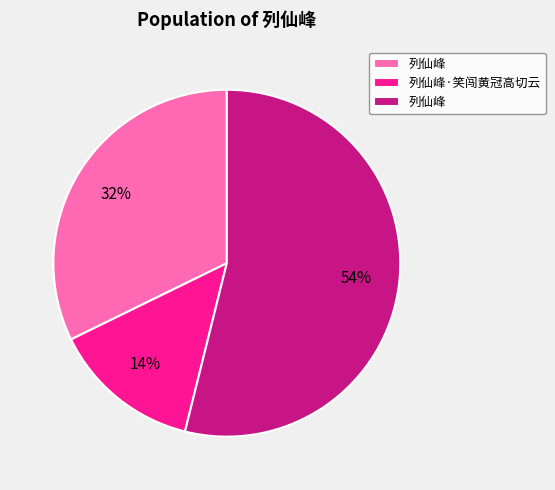

How many slices are in this pie chart?

3